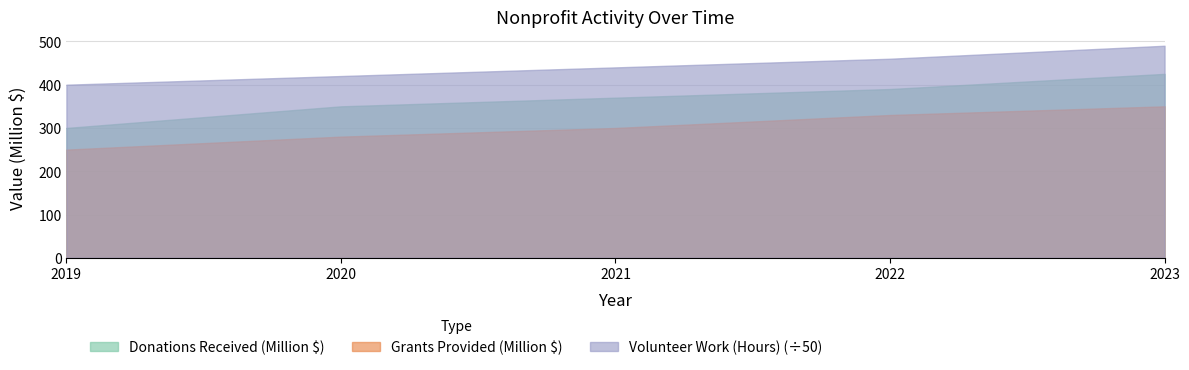

At which label does Donations Received (Million $) reach its minimum?

2019